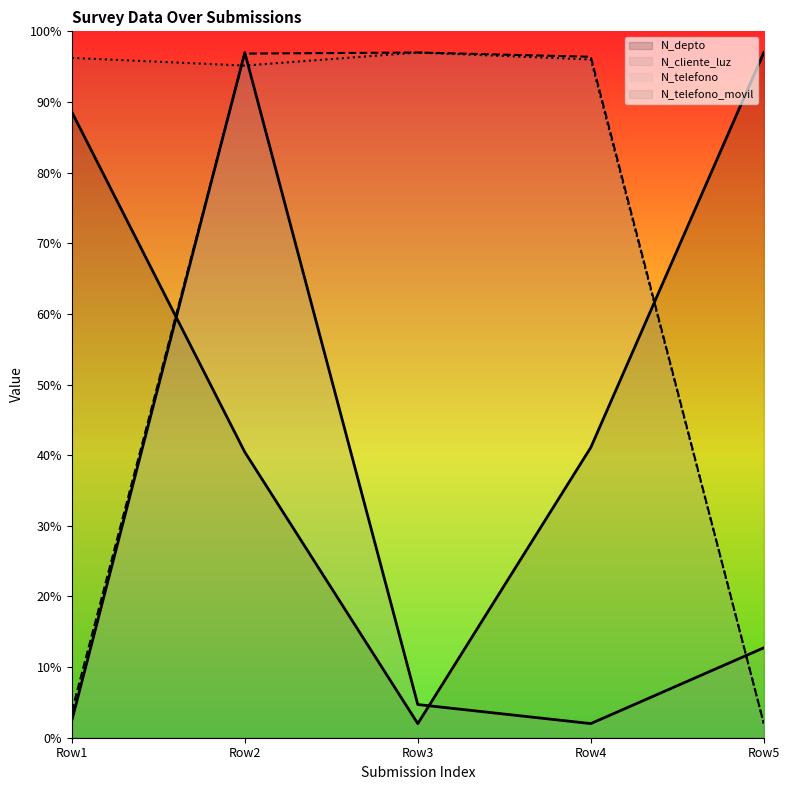

Rank the series by their maximum value, from highest to lowest.

N_depto, N_cliente_luz, N_telefono, N_telefono_movil